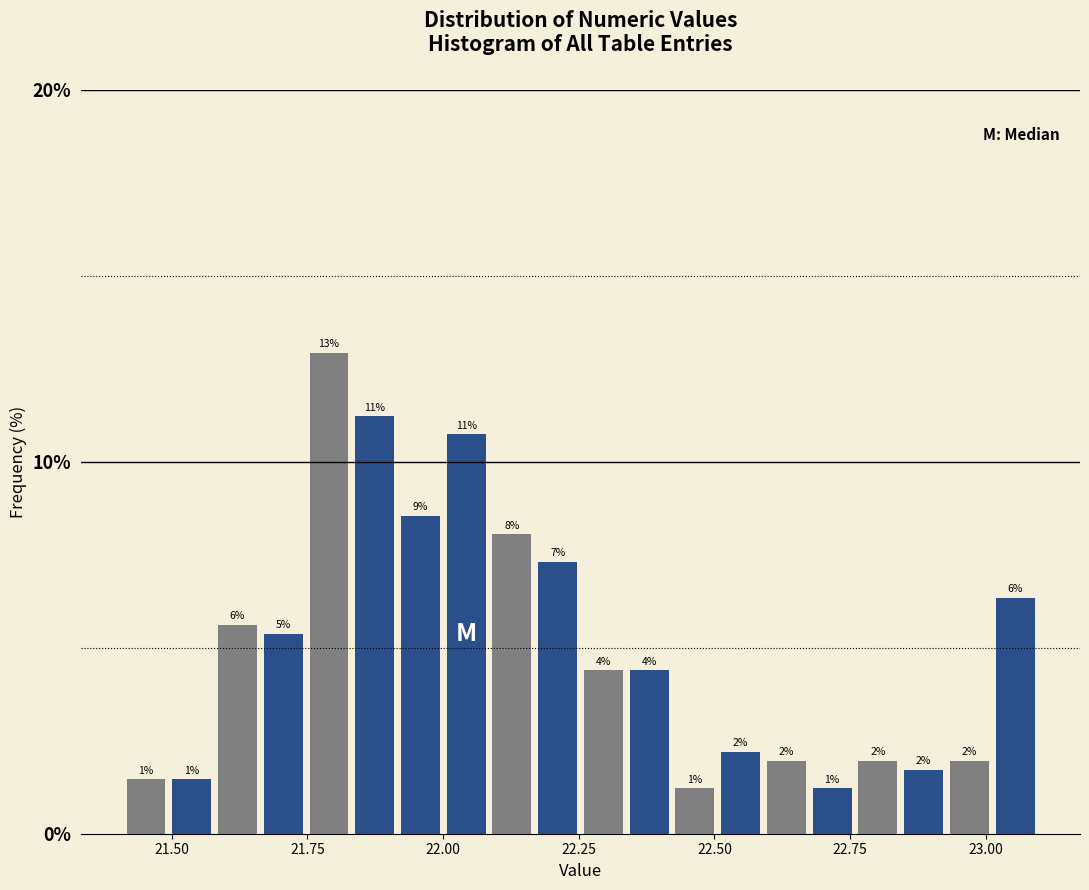

Around what value on the x-axis is the tallest bar? Give the approximate position of its centre, as read against the axis.

21.80